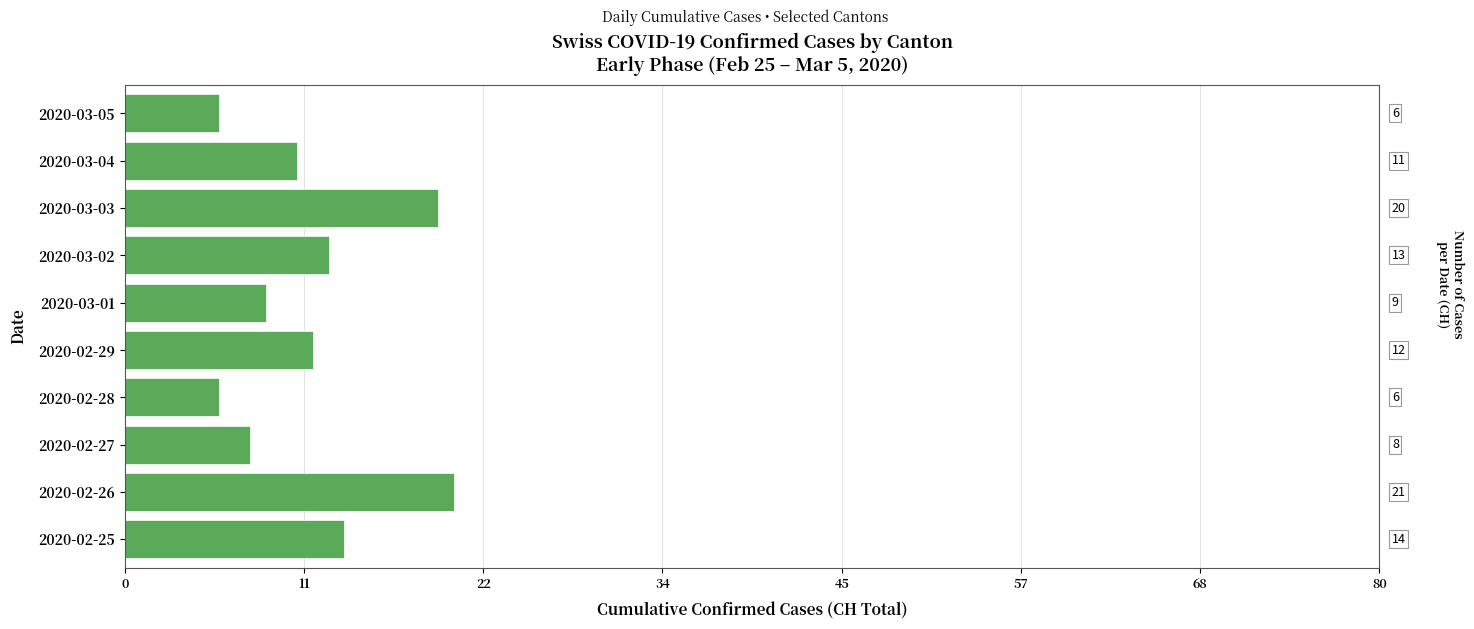

Are the bars horizontal?

Yes